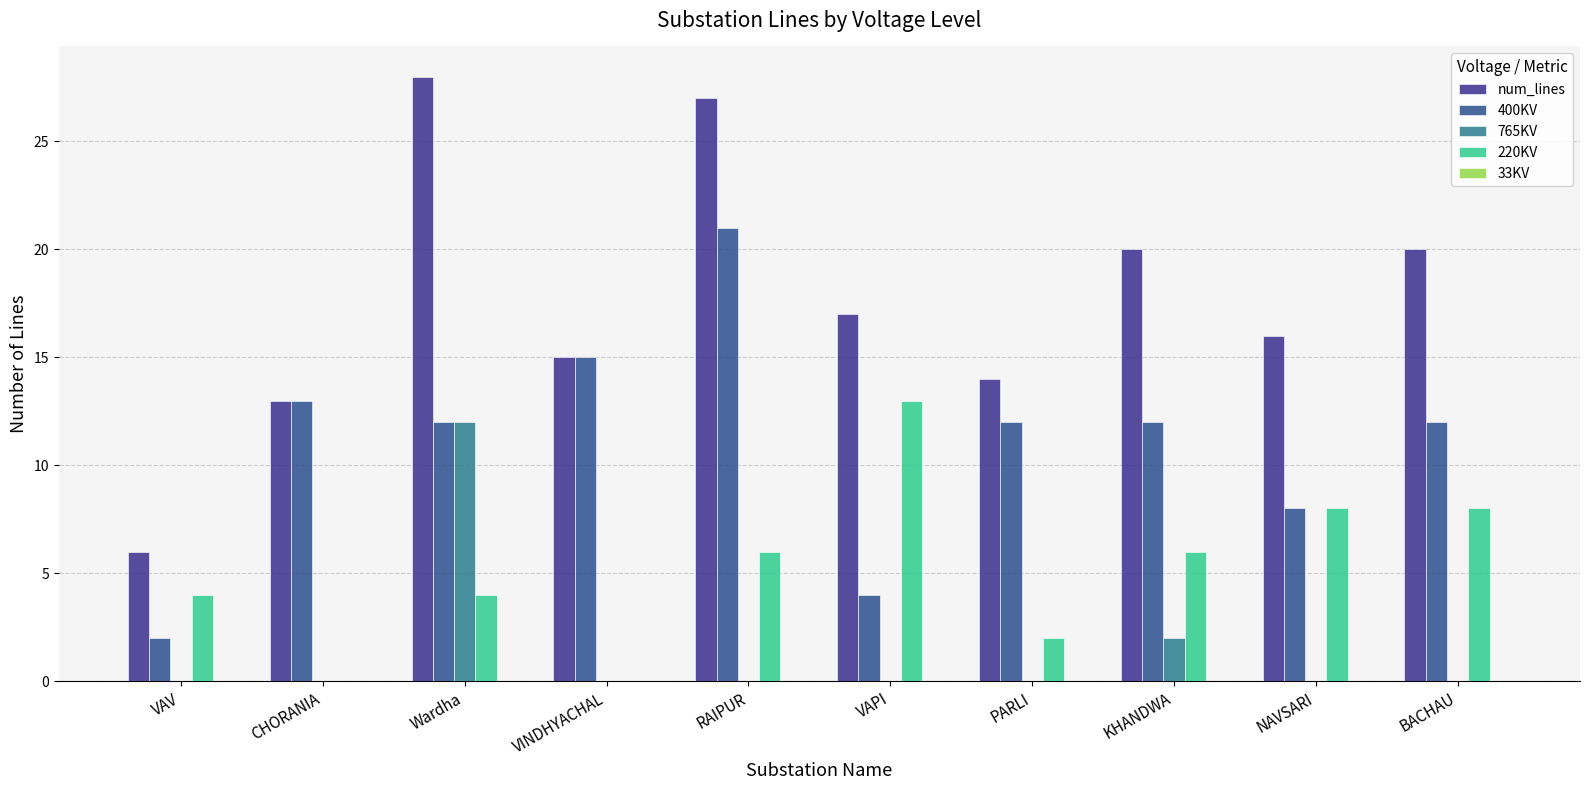

Is it true that 765KV equals 0 at VINDHYACHAL?

True